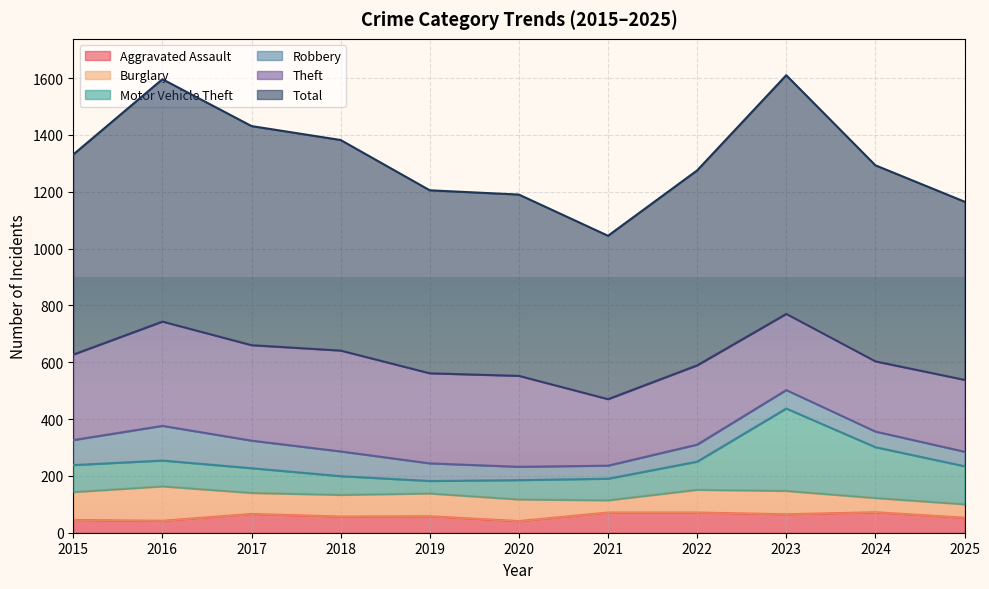

How many times do Motor Vehicle Theft and Aggravated Assault cross each other?

2